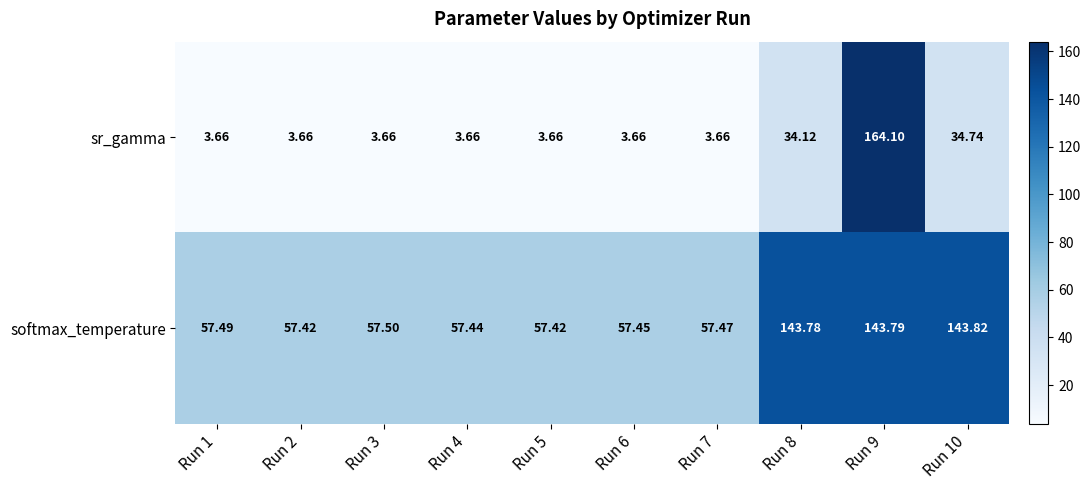

How many categories are shown in the chart?

10